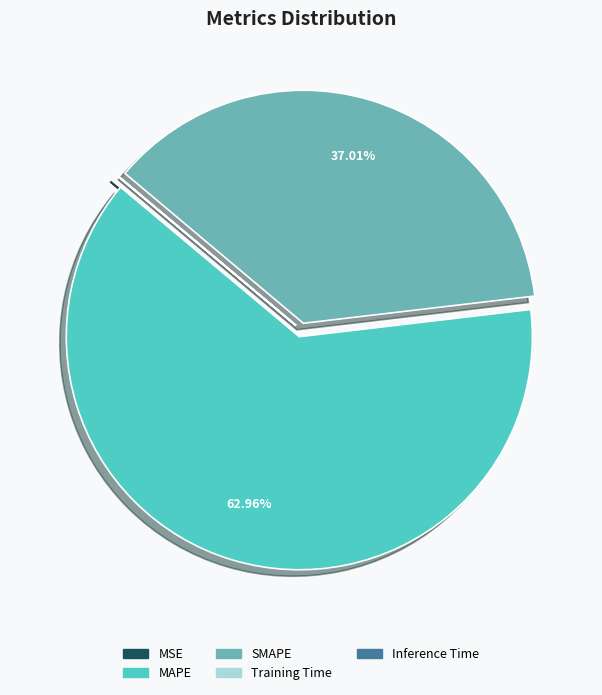

What is the majority slice?

MAPE